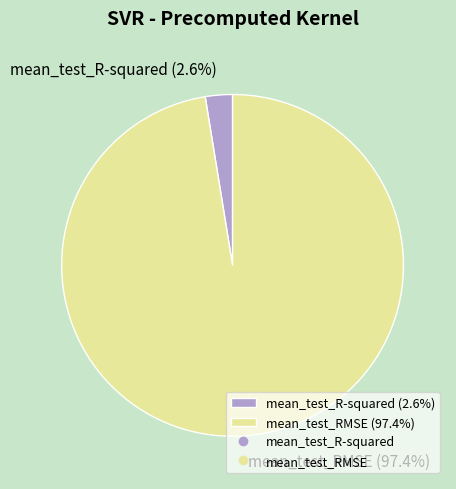

To the nearest percent, what percentage of the pie is mean_test_R-squared?

3%